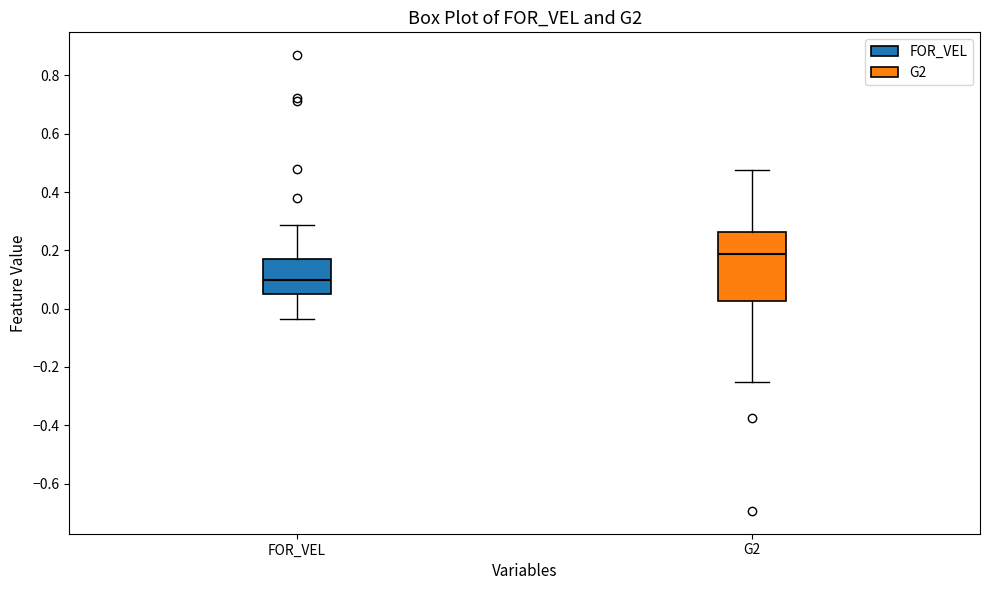

Reading left to right, read every box against the y-axis: the position of its median line, the range the box covers, and the ends of its whiskers. The values are not printed on the chart, so give them approximately, as read against the axis.

FOR_VEL: median 0.10, box 0.04 to 0.18, whiskers -0.04 to 0.28
G2: median 0.18, box 0.02 to 0.26, whiskers -0.26 to 0.48